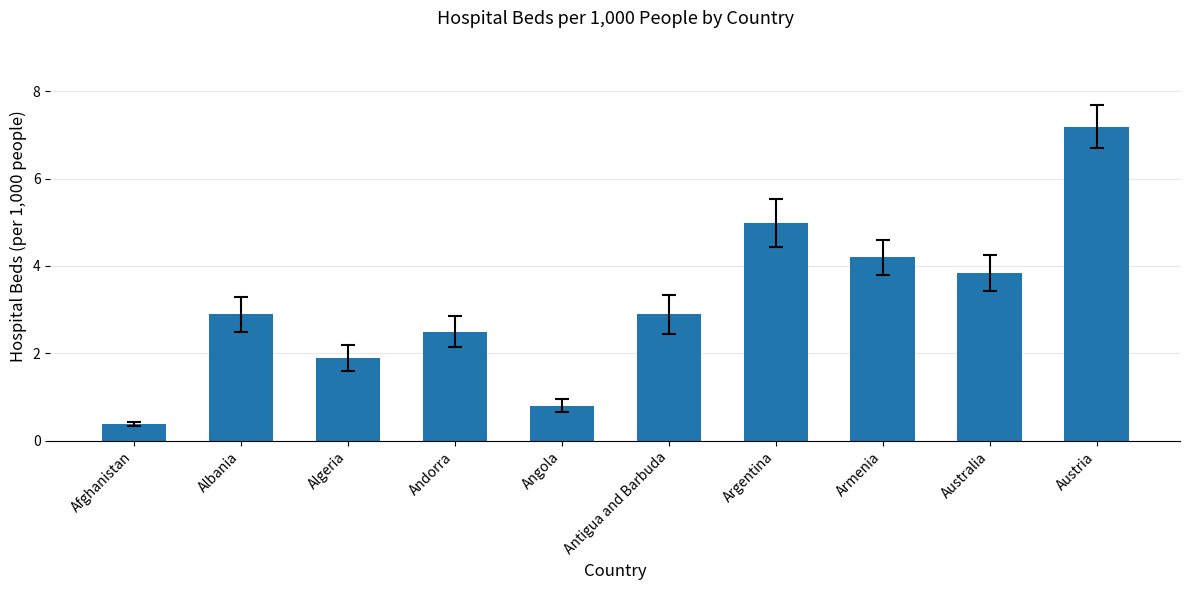

How many series are shown in this chart?

1